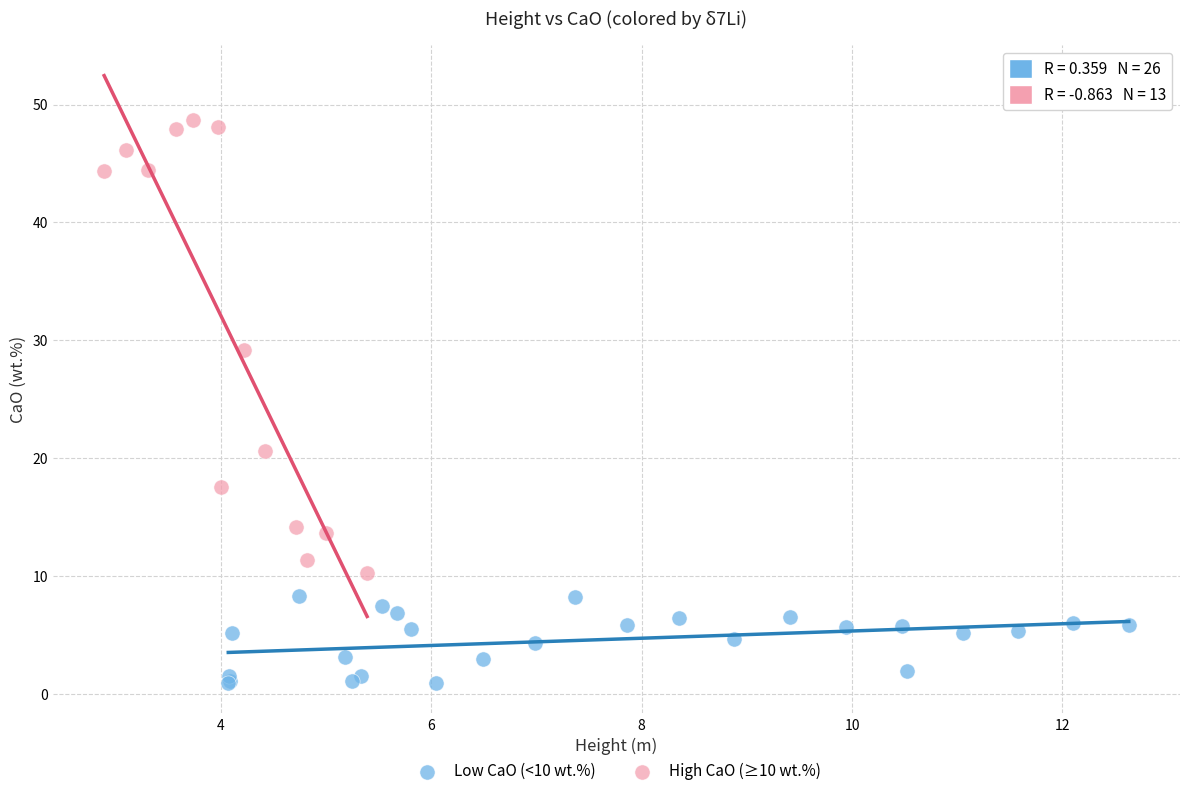

Which series has the largest Y range (max minus min)?

High CaO (≥10 wt.%)